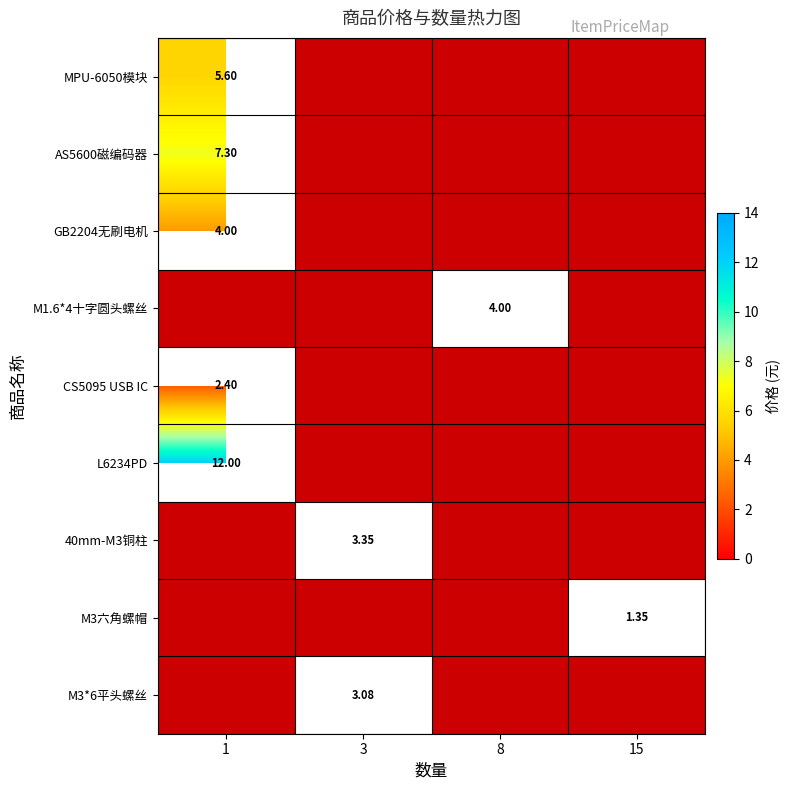

The row_1 series shows 1.8 at 3. True or false?

False